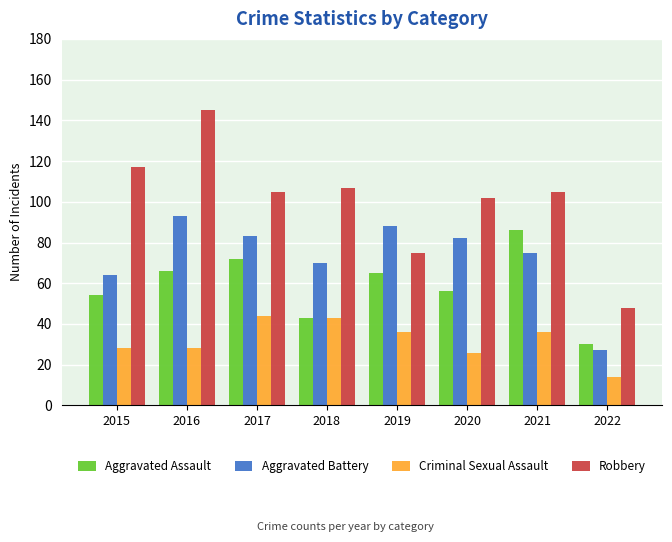

Rank the series by their average value, from highest to lowest.

Robbery, Aggravated Battery, Aggravated Assault, Criminal Sexual Assault